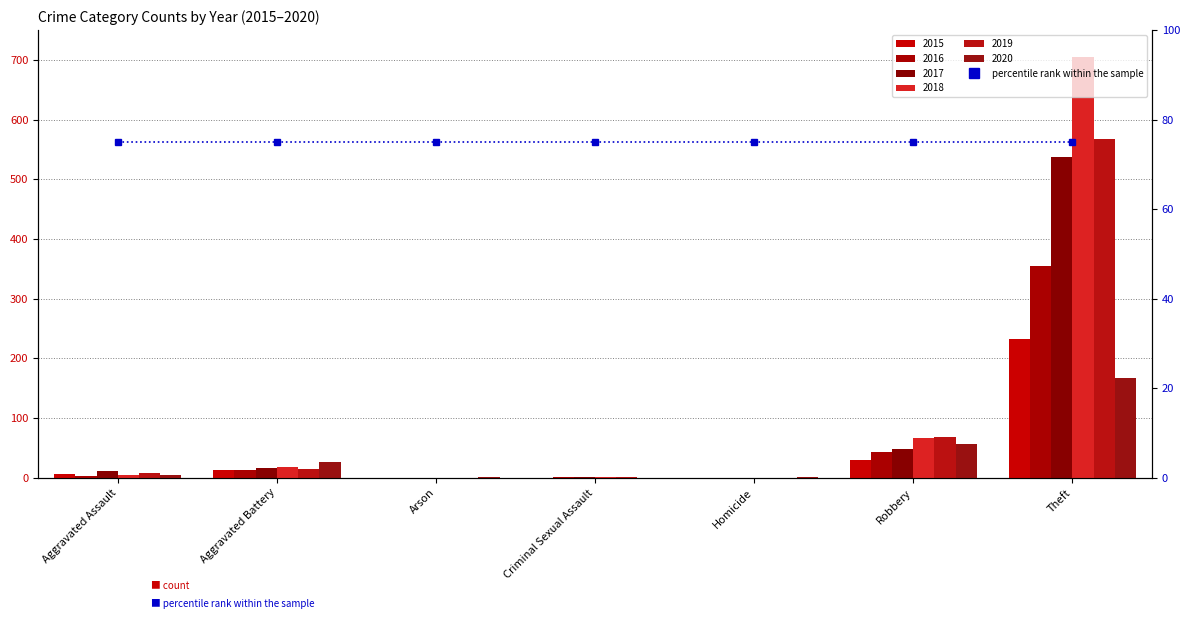

List the labels in order of 2018 value, largest first.

Theft, Robbery, Aggravated Battery, Aggravated Assault, Criminal Sexual Assault, Arson, Homicide